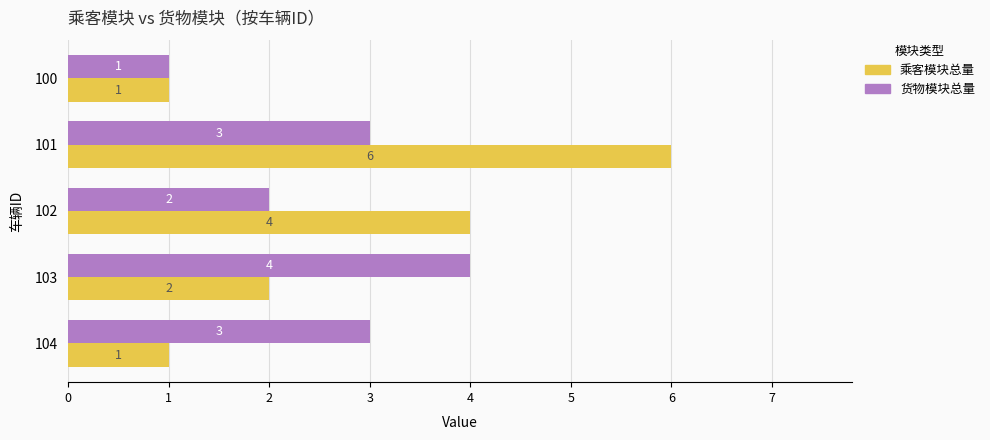

Which series has the widest spread of values?

乘客模块总量